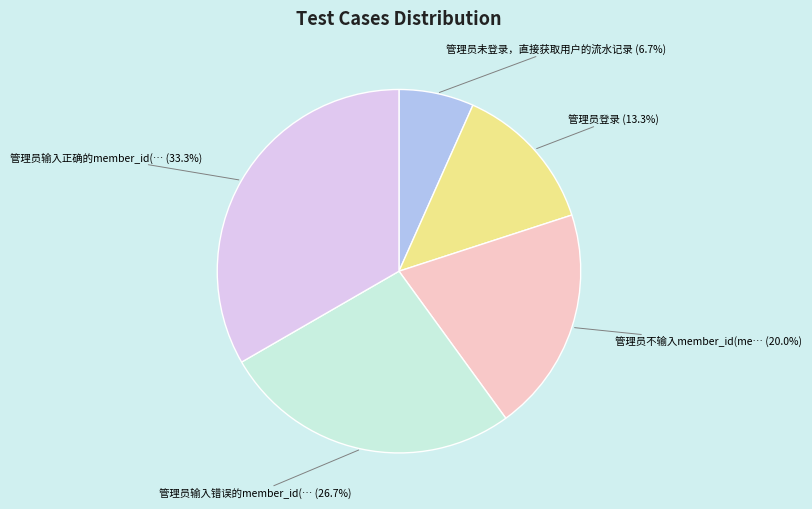

Is there a majority slice in this chart?

No